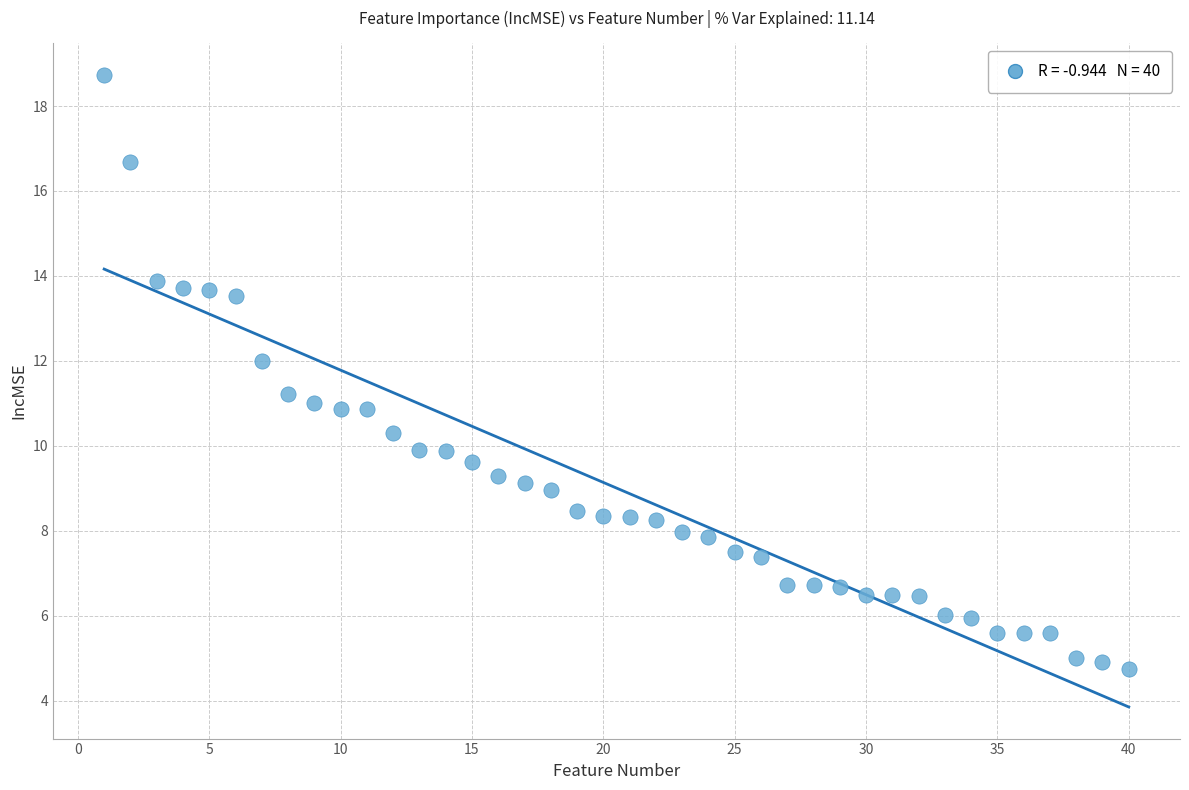

What is the range of X values (max minus min)?

39.0